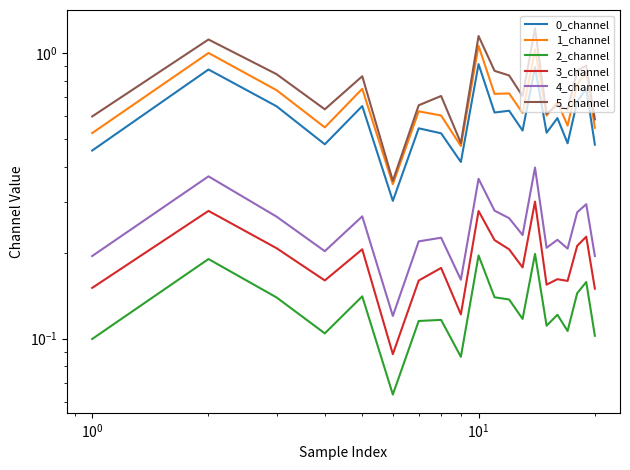

What are all the series names shown in the legend?

0_channel, 1_channel, 2_channel, 3_channel, 4_channel, 5_channel